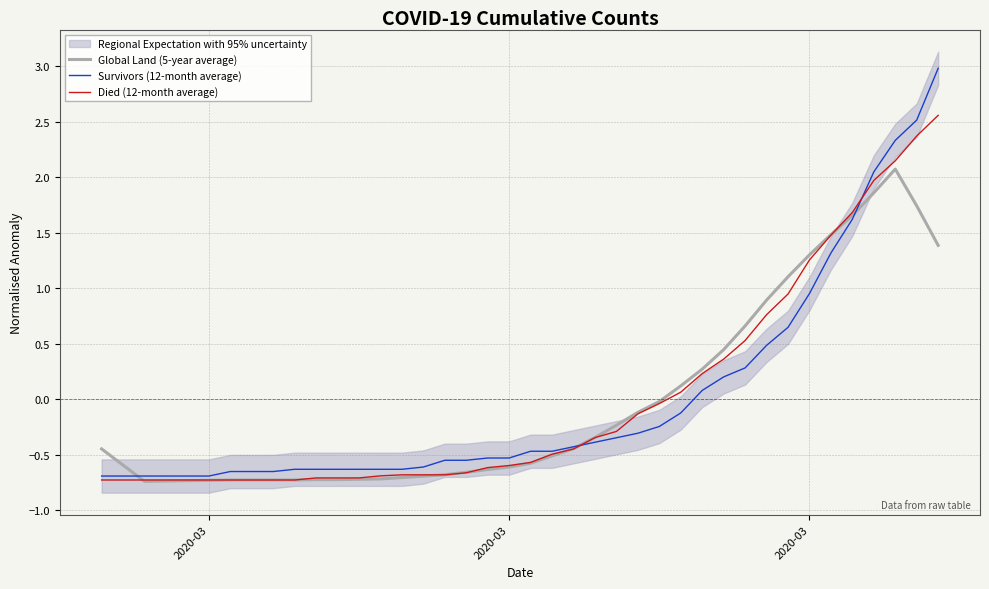

True or false: Global Land (5-year average) has a value of -0.4 at 9.

False